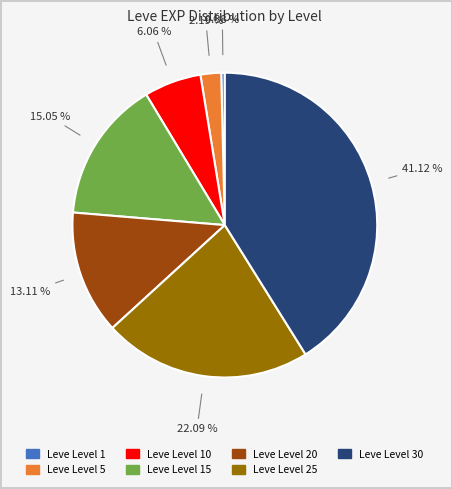

Is there a majority slice in this chart?

No